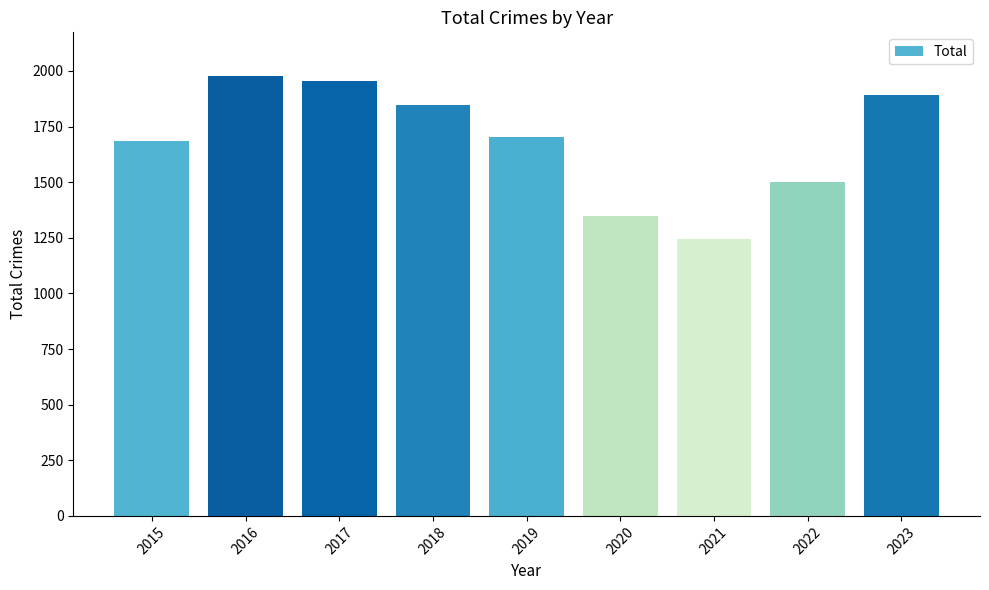

What is the minimum value shown in the chart?

1245